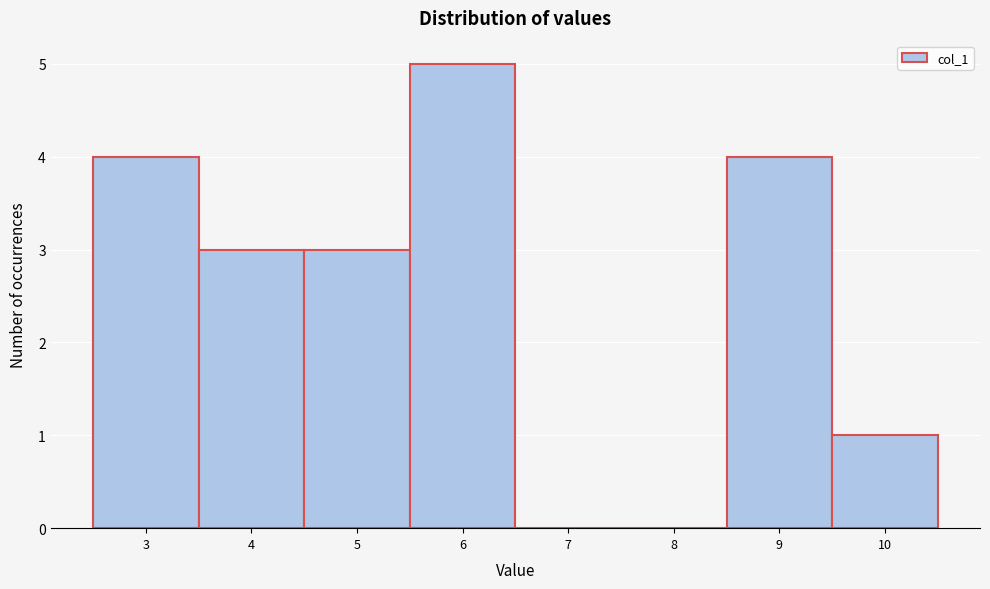

Over which range of the x-axis is the bar tallest?

5.5 to 6.5